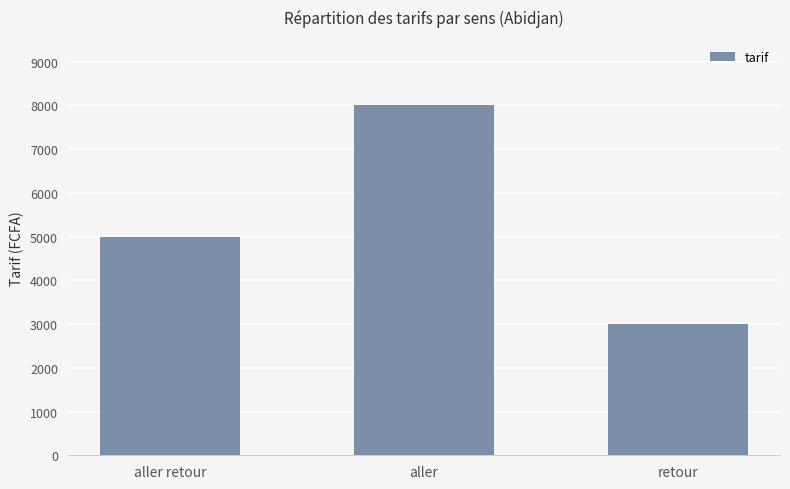

What is the maximum value shown in the chart?

8000